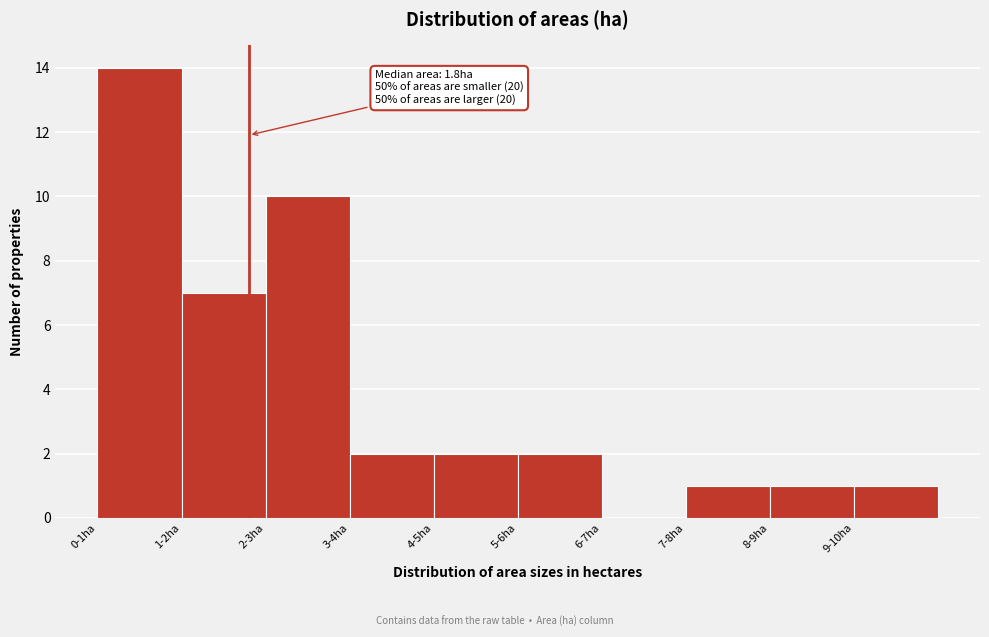

Reading left to right, transcribe all the data shown in this chart.

0-1ha=14	1-2ha=7	2-3ha=10	3-4ha=2	4-5ha=2	5-6ha=2	6-7ha=0	7-8ha=1	8-9ha=1	9-10ha=1